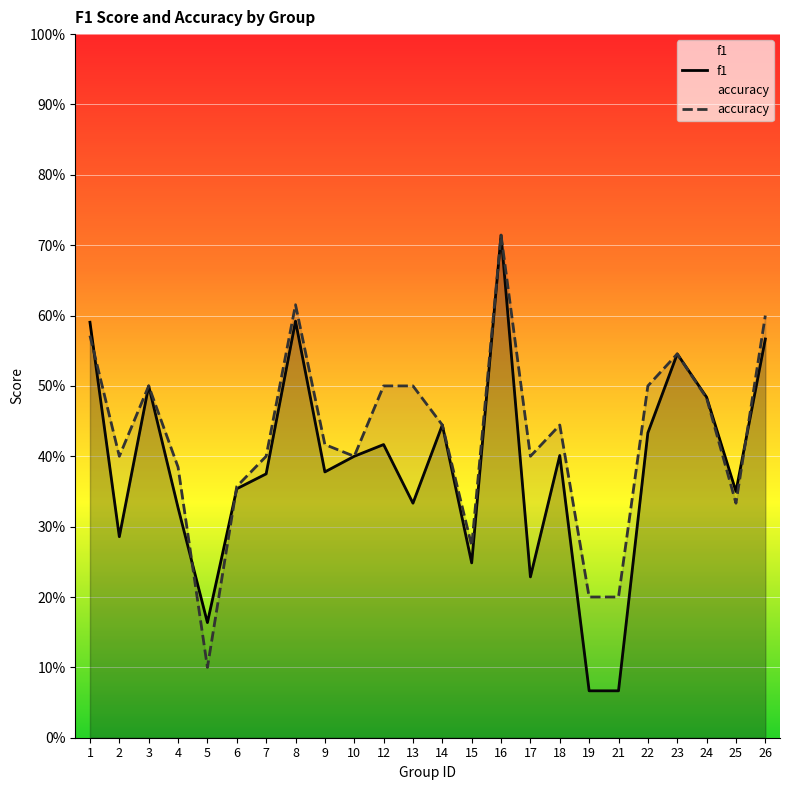

Which category has the lowest value in the accuracy series?

5